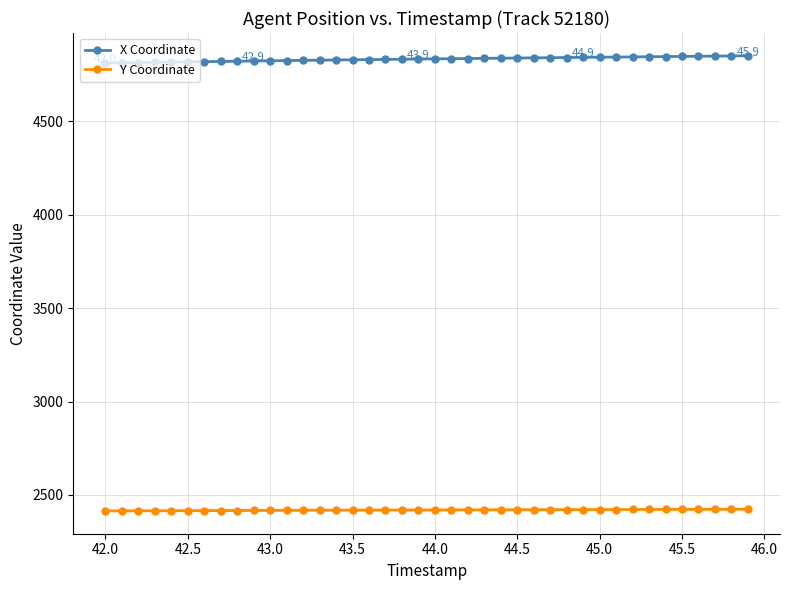

What is the difference between the maximum and second lowest values in the Y Coordinate series?

8.9